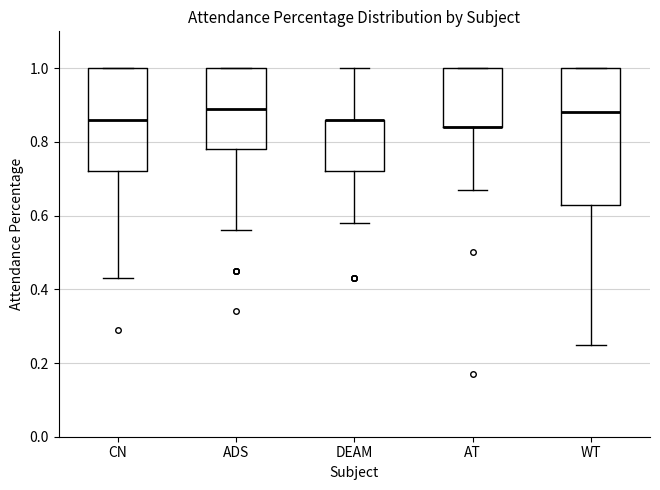

Reading left to right, read every box against the y-axis: the position of its median line, the range the box covers, and the ends of its whiskers. The values are not printed on the chart, so give them approximately, as read against the axis.

CN: median 0.86, box 0.72 to 1.00, whiskers 0.44 to 1.00
ADS: median 0.90, box 0.78 to 1.00, whiskers 0.56 to 1.00
DEAM: median 0.86 (drawn on the box's upper edge), box 0.72 to 0.86, whiskers 0.58 to 1.00
AT: median 0.84 (drawn on the box's lower edge), box 0.84 to 1.00, whiskers 0.68 to 1.00
WT: median 0.88, box 0.64 to 1.00, whiskers 0.26 to 1.00